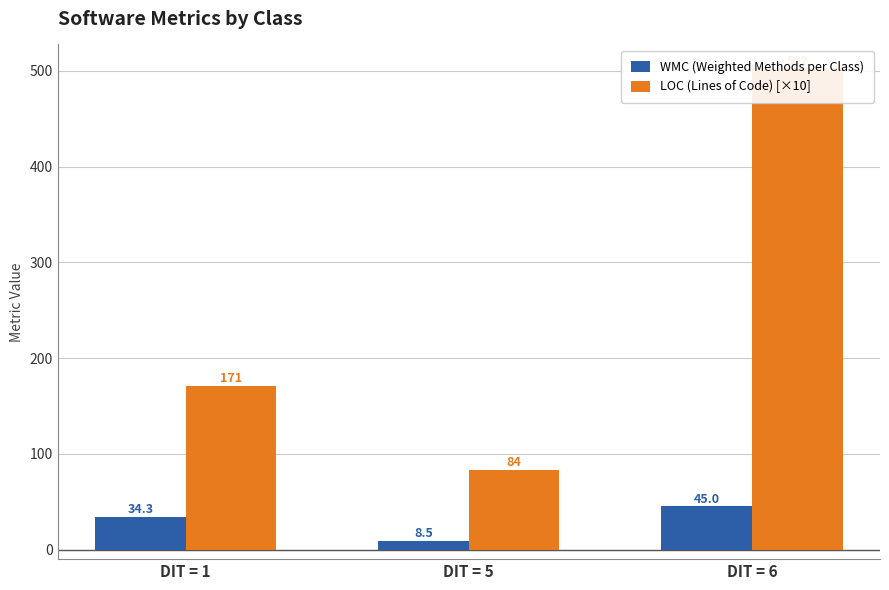

What is the average value of the WMC (Weighted Methods per Class) series?

29.3